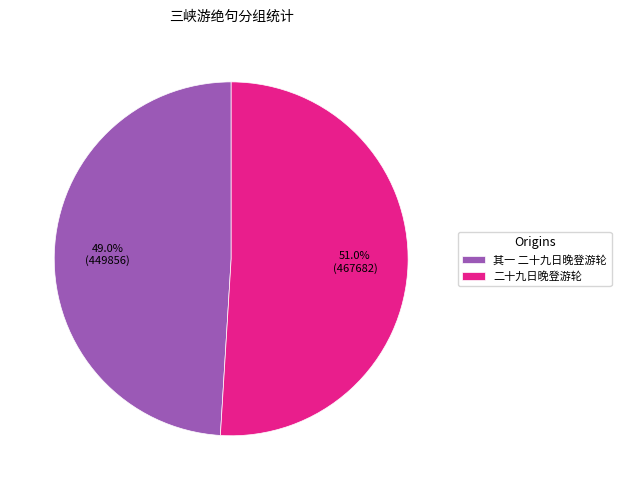

Count the number of slices in the pie.

2